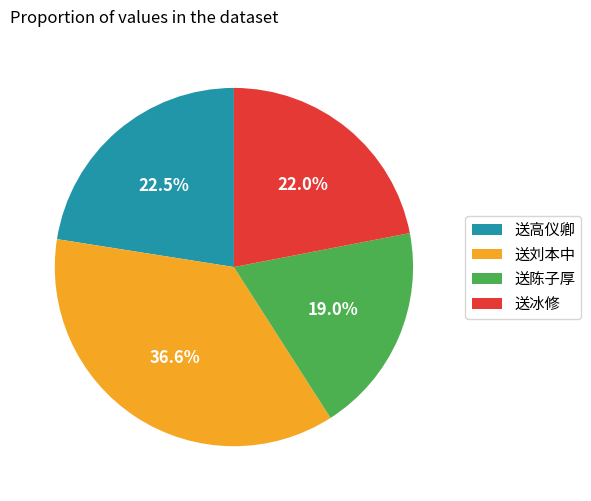

How many segments does this pie chart have?

4